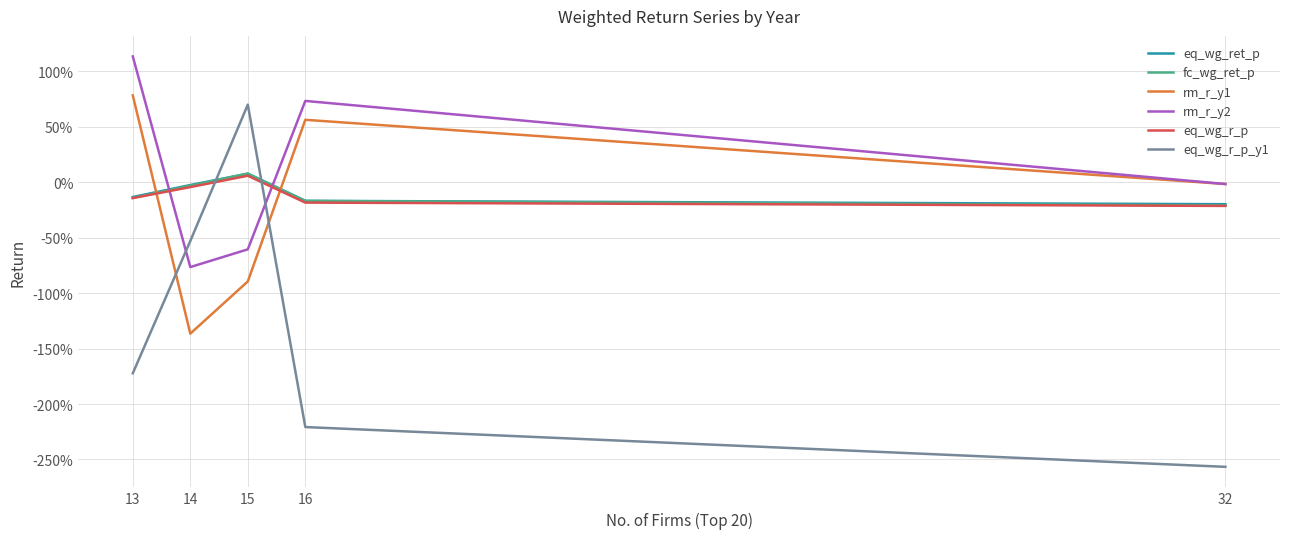

Rank the series at 15 from lowest to highest value.

rm_r_y1, rm_r_y2, eq_wg_r_p, eq_wg_ret_p, fc_wg_ret_p, eq_wg_r_p_y1